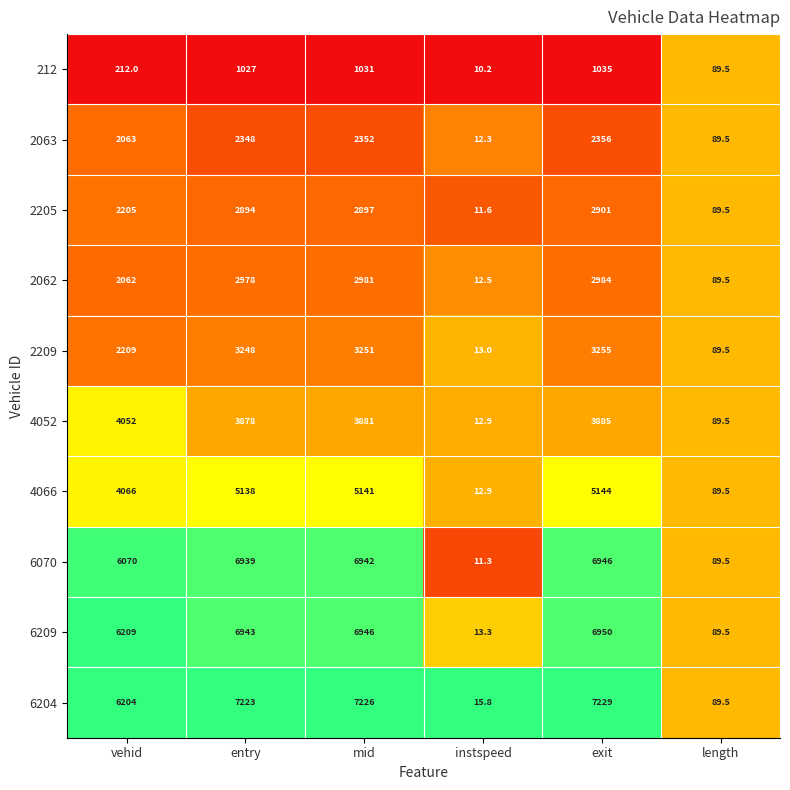

Which series has the widest spread of values?

6204